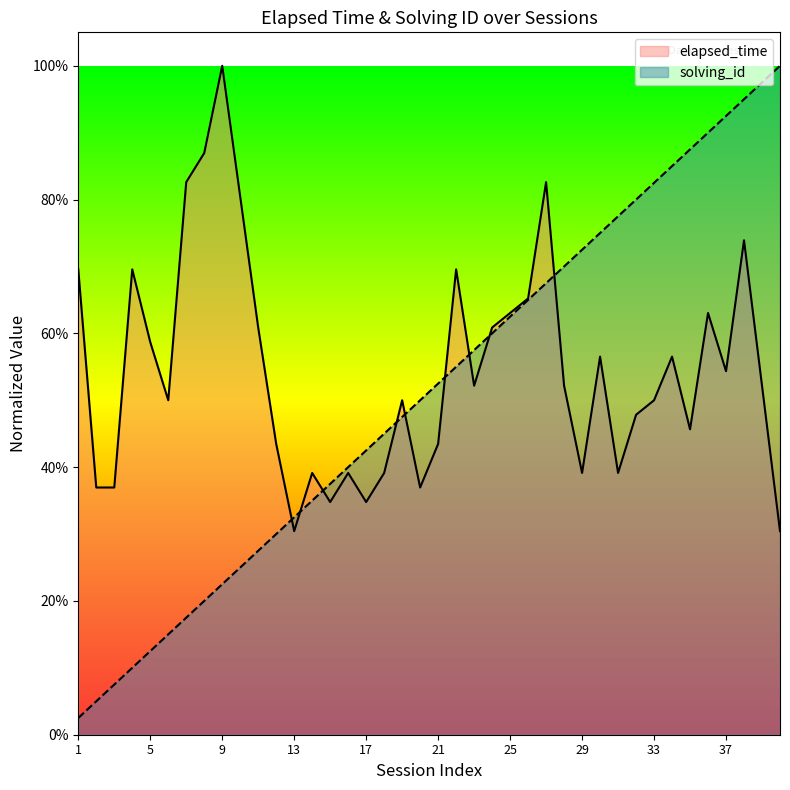

What is the approximate value of solving_id at 5?

0.1